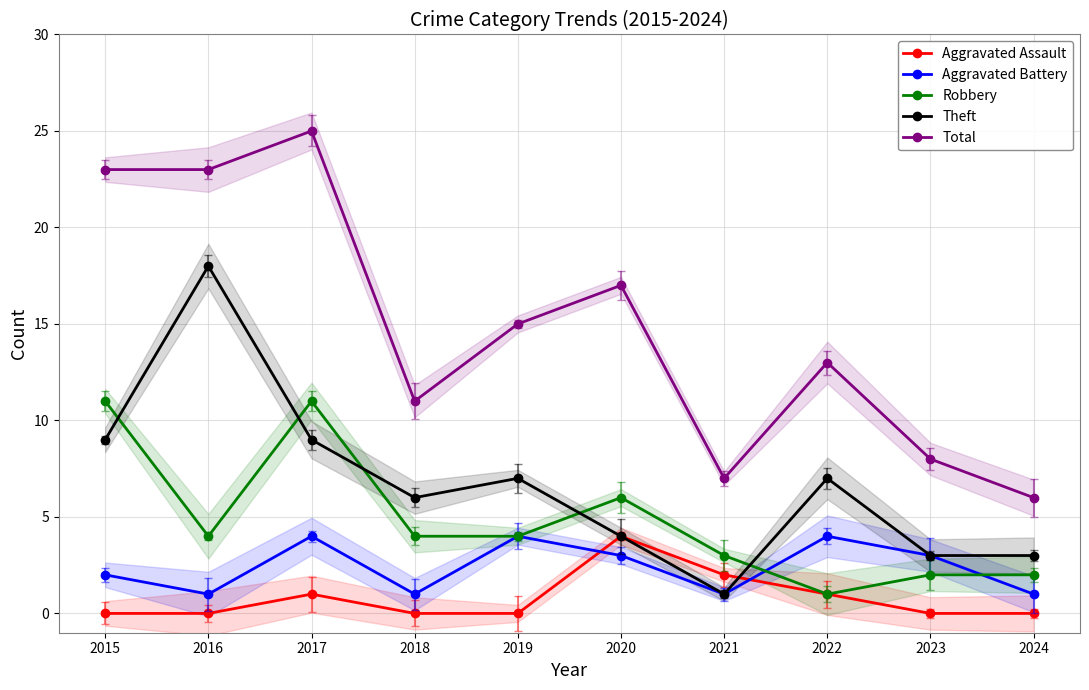

Reading right to left, transcribe all the data shown in this chart.

Aggravated Assault: 0	0	1	2	4	0	0	1	0	0
Aggravated Battery: 1	3	4	1	3	4	1	4	1	2
Robbery: 2	2	1	3	6	4	4	11	4	11
Theft: 3	3	7	1	4	7	6	9	18	9
Total: 6	8	13	7	17	15	11	25	23	23